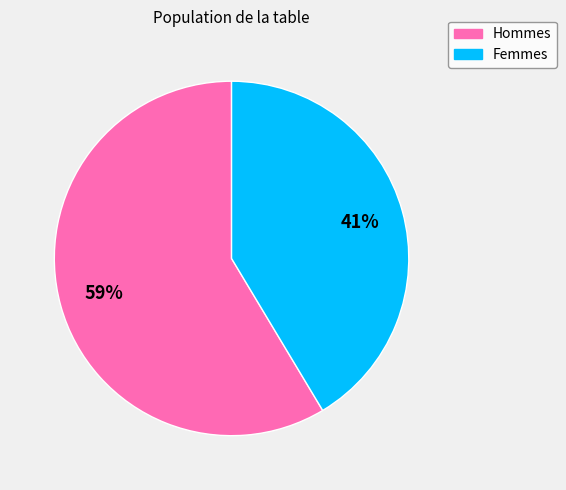

To the nearest percent, what is the average slice percentage?

50%